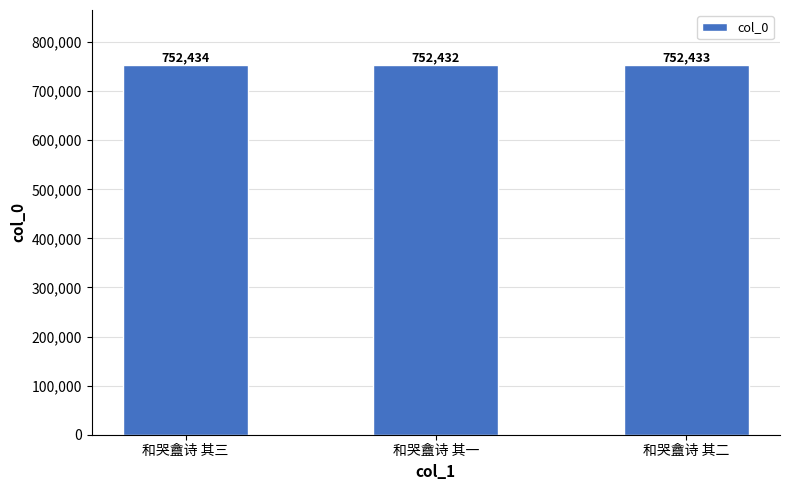

Reading right to left, transcribe all the data shown in this chart.

752433	752432	752434